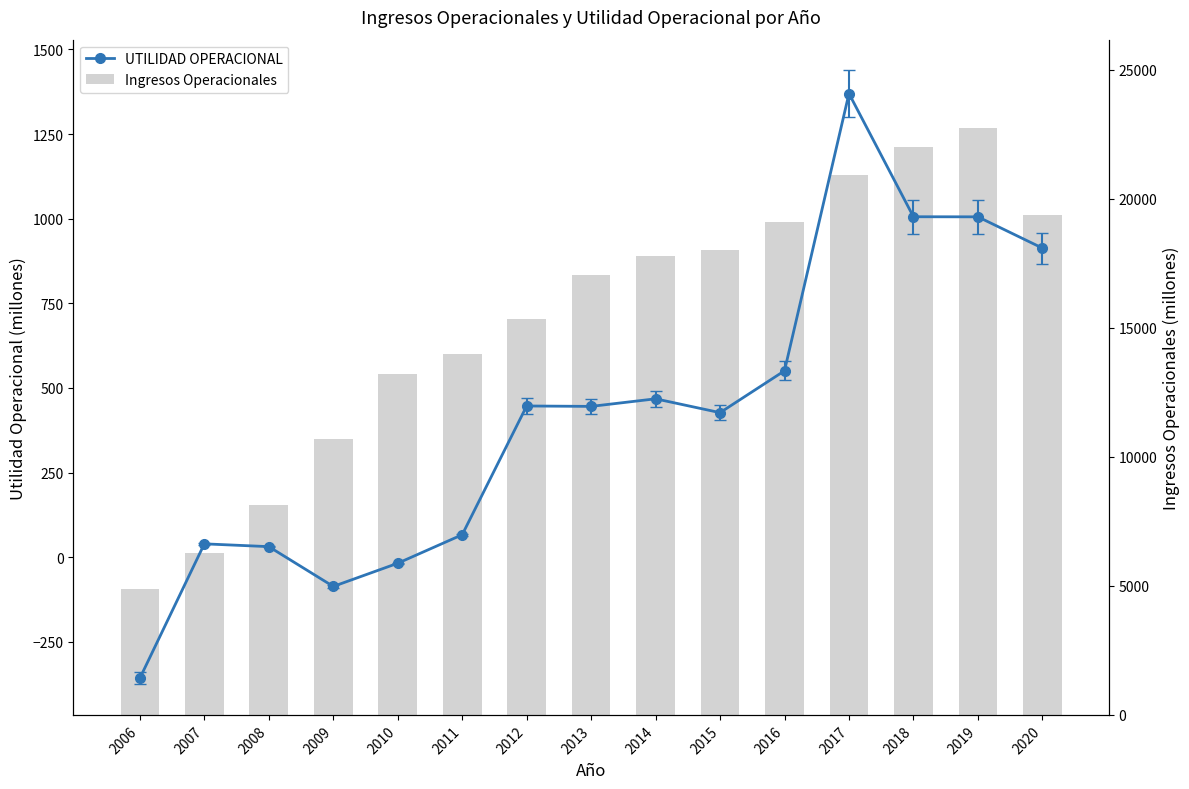

Is the value of Ingresos Operacionales at 2014 greater than the value of UTILIDAD OPERACIONAL at 2010?

Yes